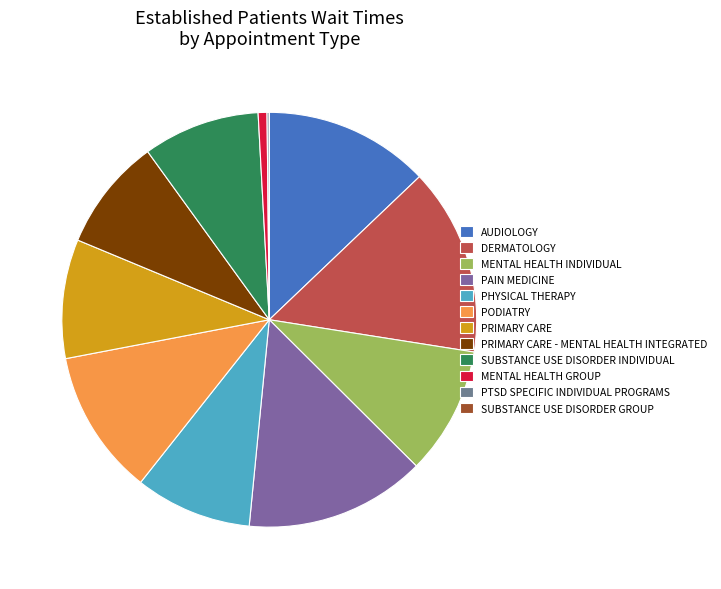

To the nearest percent, what portion does PAIN MEDICINE represent?

14%